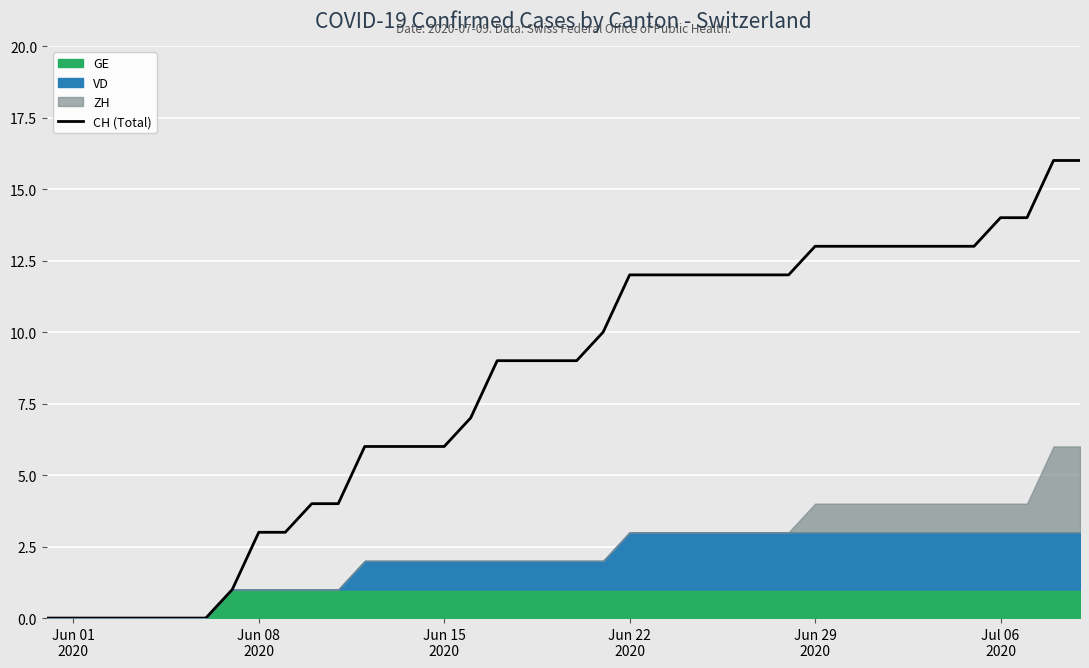

What is the highest value of the CH (Total) series?

16